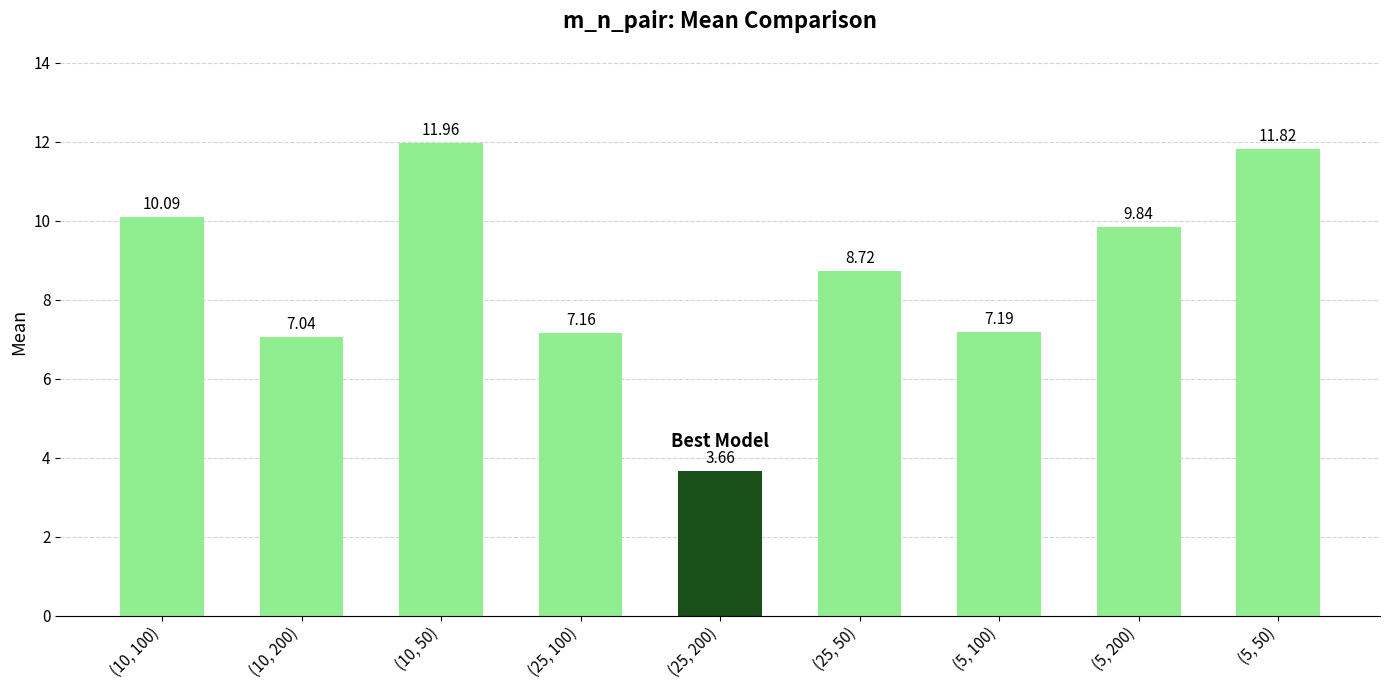

At which label is the value closest to 7?

(10, 200)